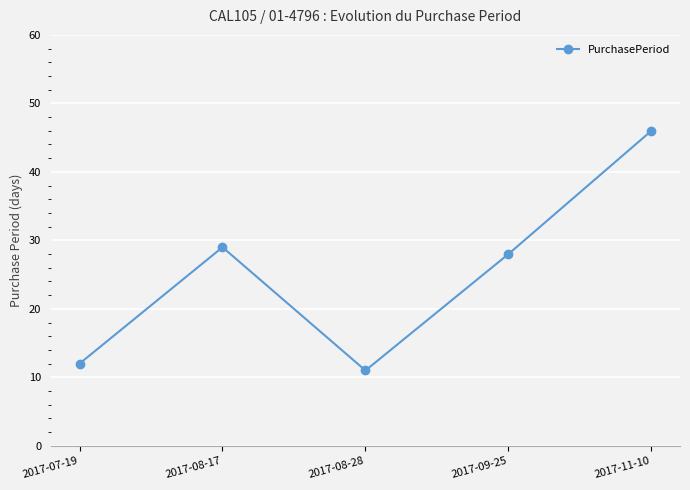

How many series are shown in this chart?

1